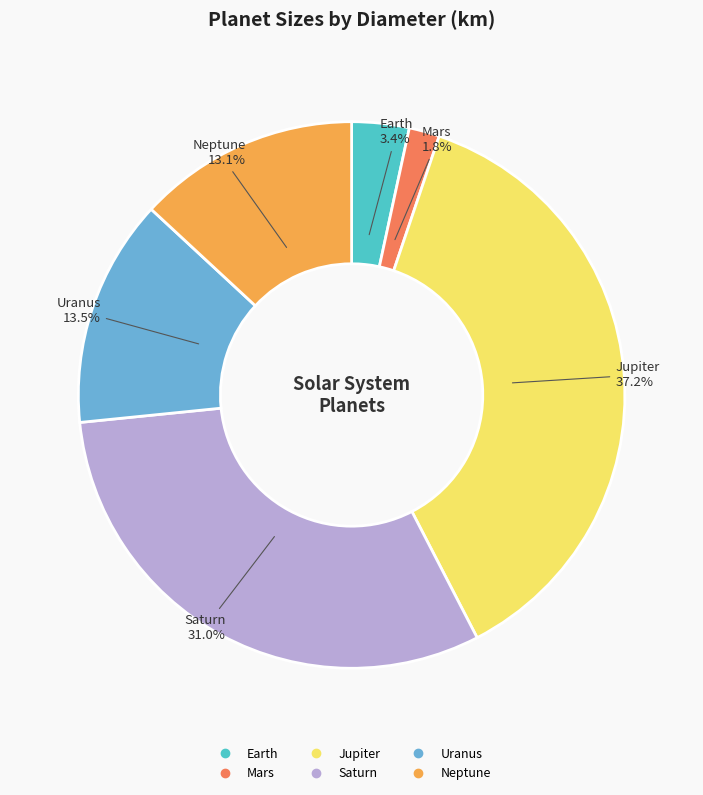

What is the largest slice in the pie chart?

Jupiter